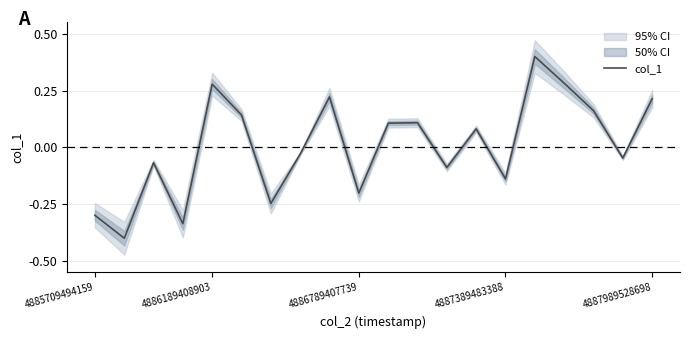

What is the maximum value for col_1?

0.4